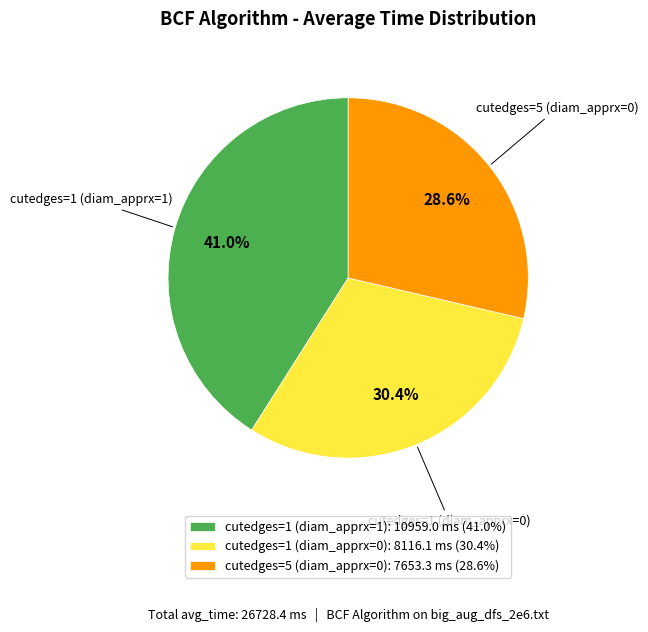

Does cutedges=1 (diam_apprx=1) account for over 50% of the chart?

No